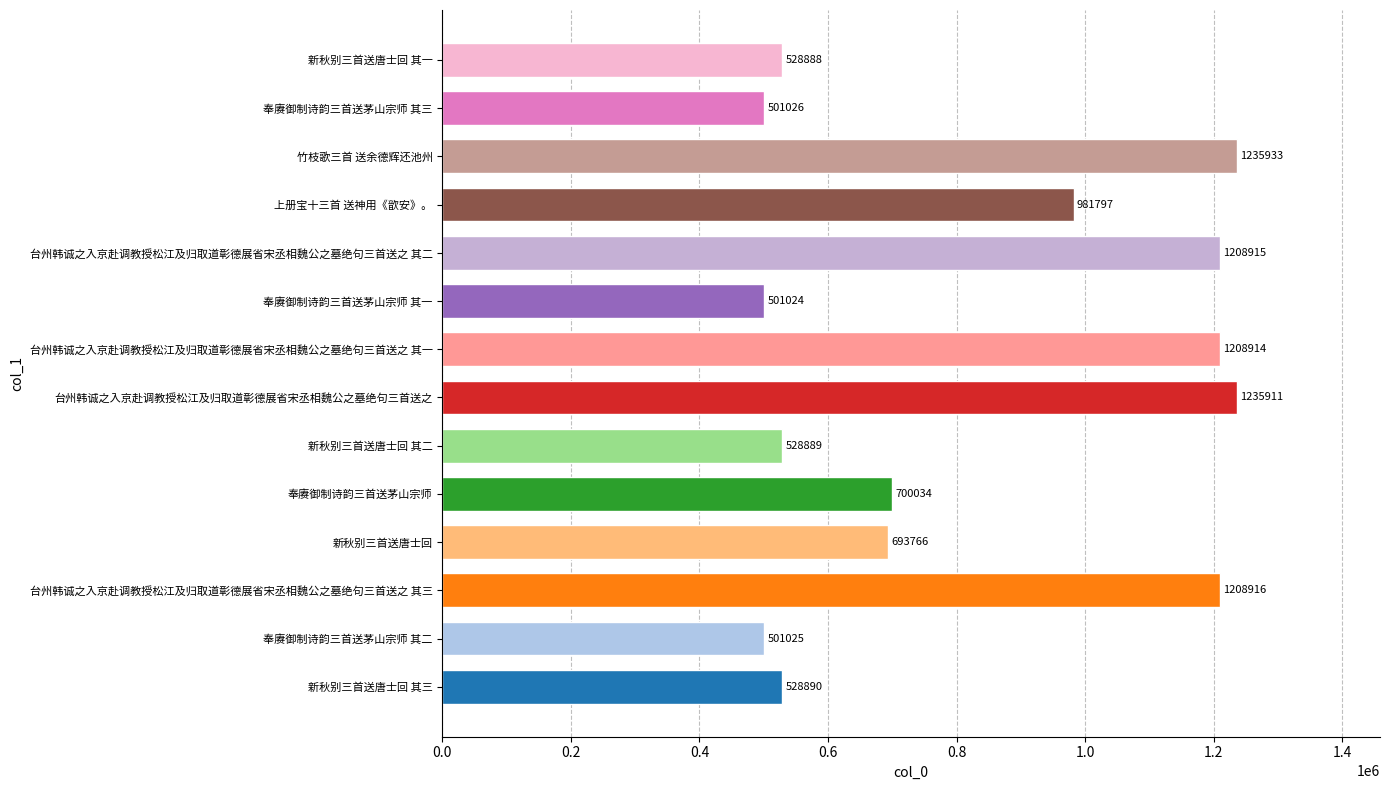

True or false: the data shows 528890 at 新秋别三首送唐士回 其三.

True